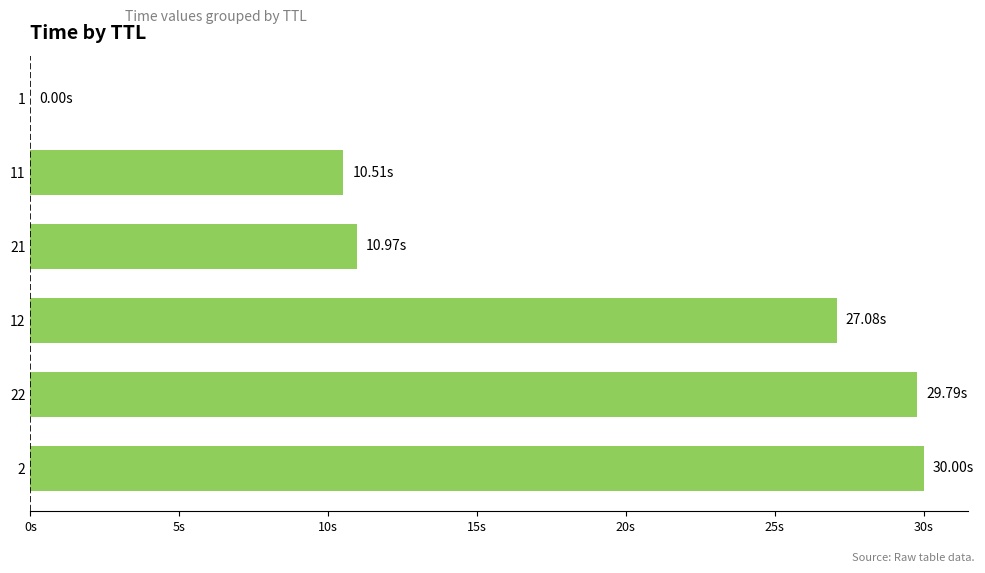

What is the greatest value displayed?

30.0